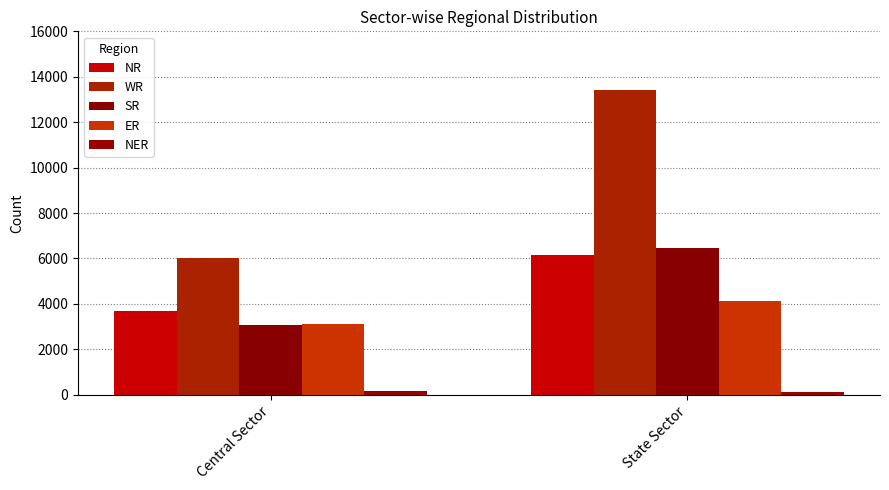

Count the NR values in the range 3700 to 6145.

2